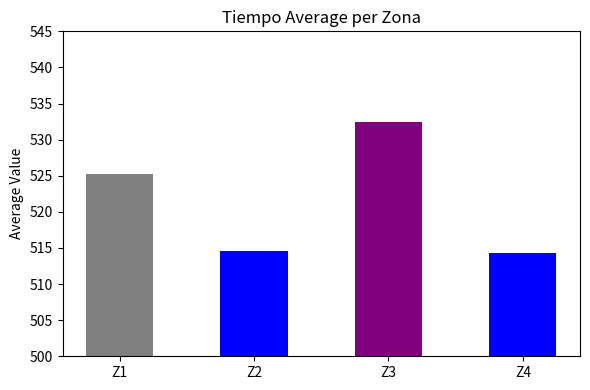

What is the change in value from Z1 to Z2?

-10.7